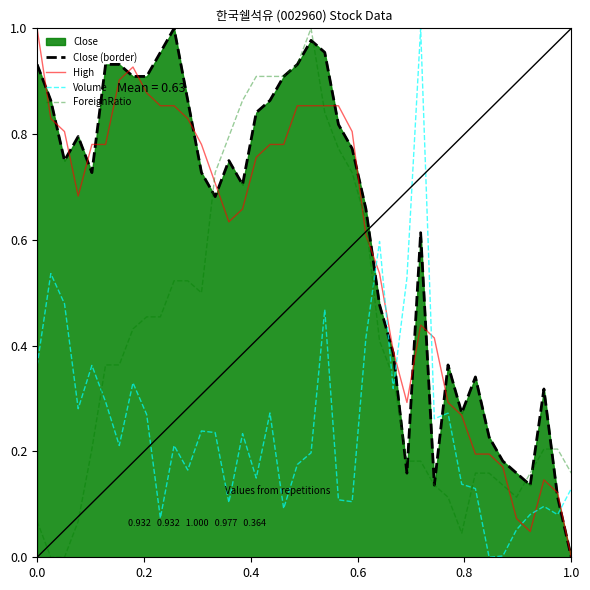

How many data points does each series have?

40